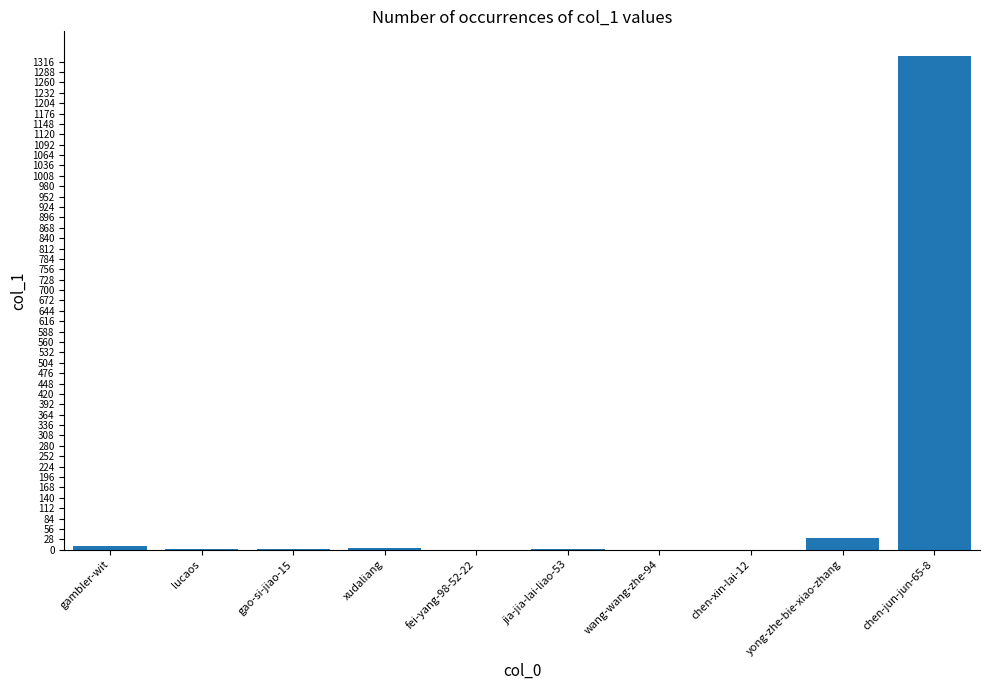

How many series are shown in this chart?

1